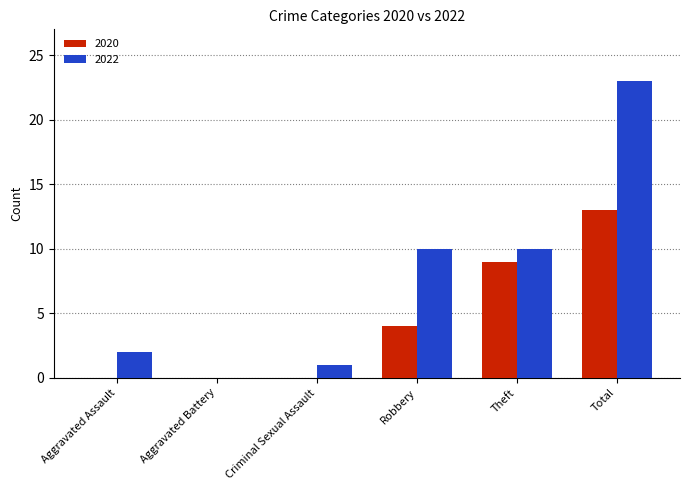

Is the value of 2022 at Aggravated Assault greater than the value of 2020 at Aggravated Assault?

Yes